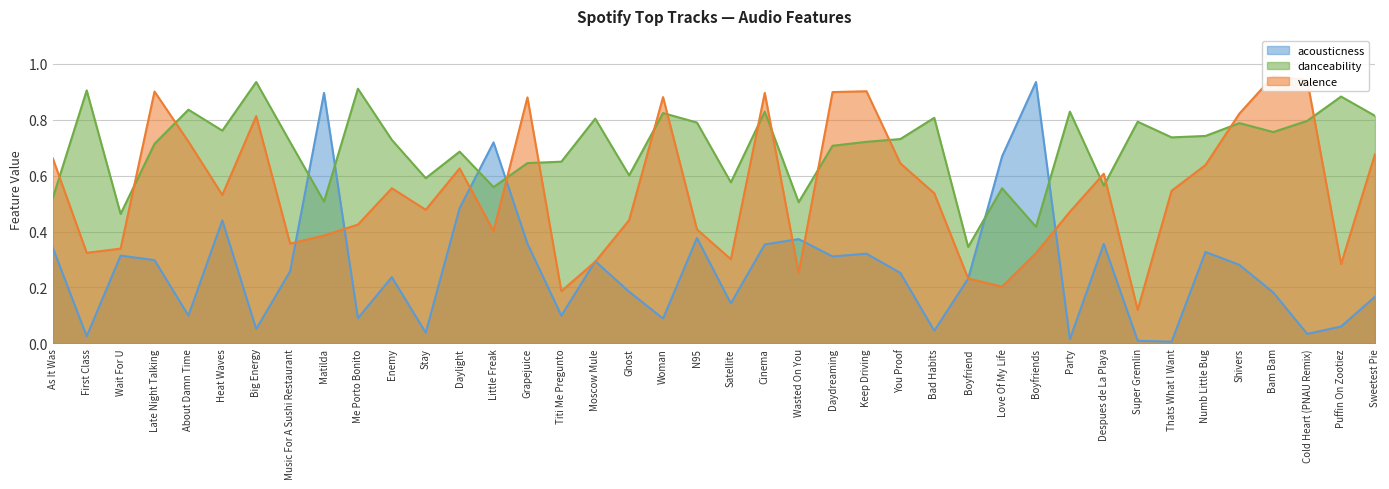

True or false: valence and acousticness intersect in this chart.

True